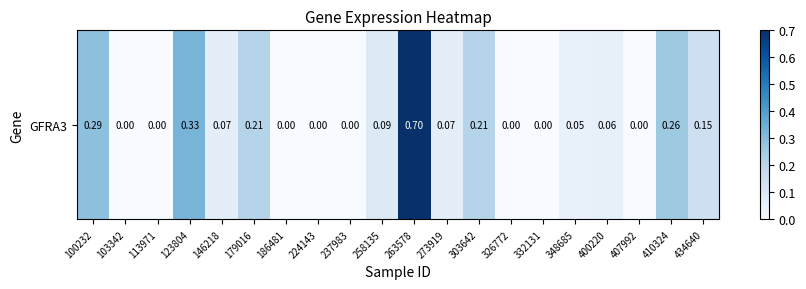

List the labels in order of value, largest first.

263578, 123804, 100232, 410324, 179016, 303642, 434640, 258135, 146218, 273919, 400220, 348685, 103342, 113971, 186481, 224143, 237983, 326772, 332131, 407992